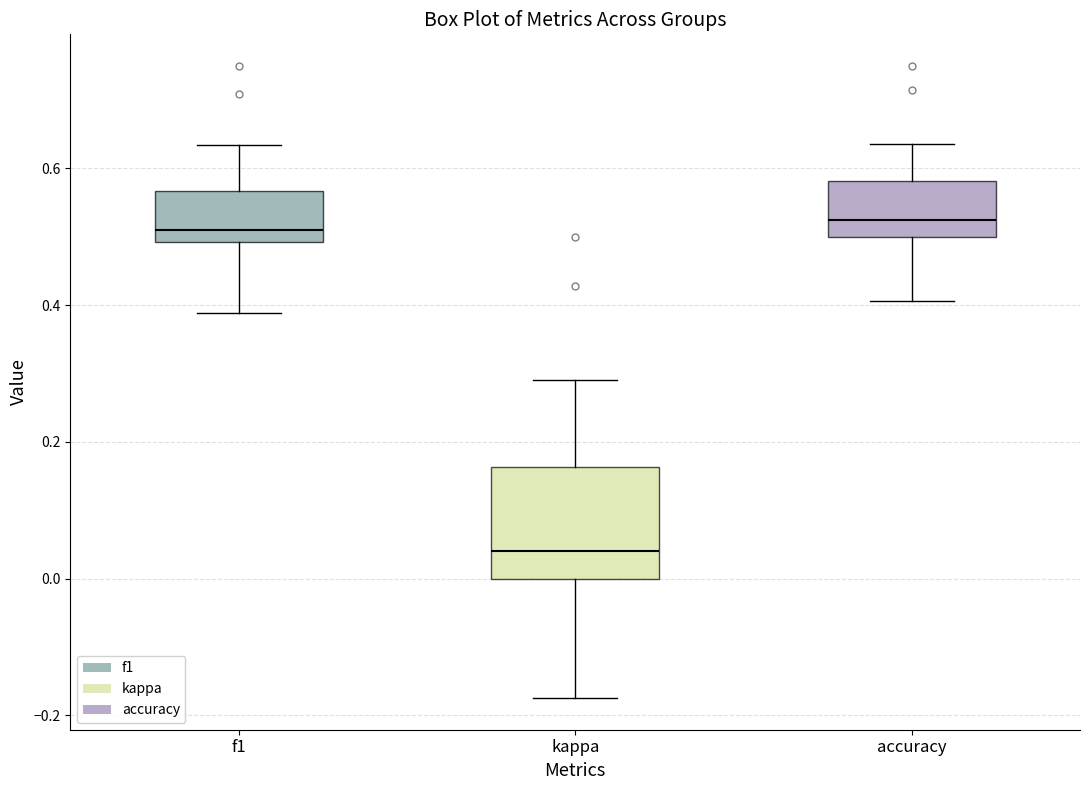

Where does the upper whisker of the box for kappa end on the y-axis? The values are not printed on the chart, so give them approximately, as read against the axis.

0.30